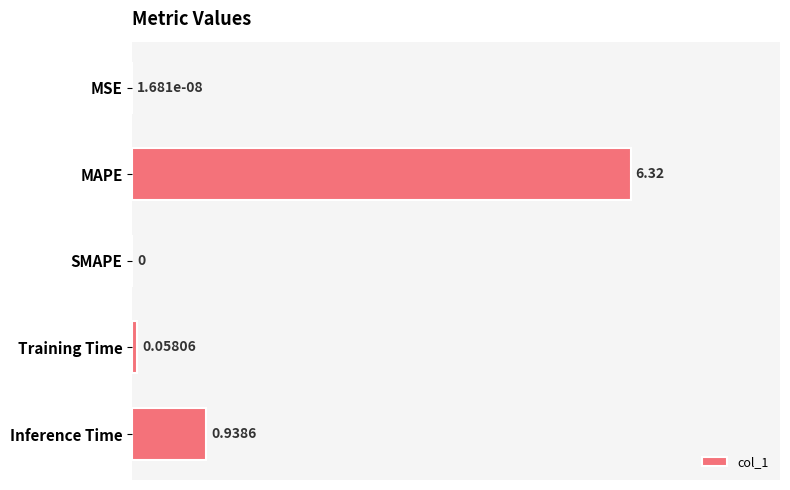

Which has a higher value, Training Time or MAPE?

MAPE